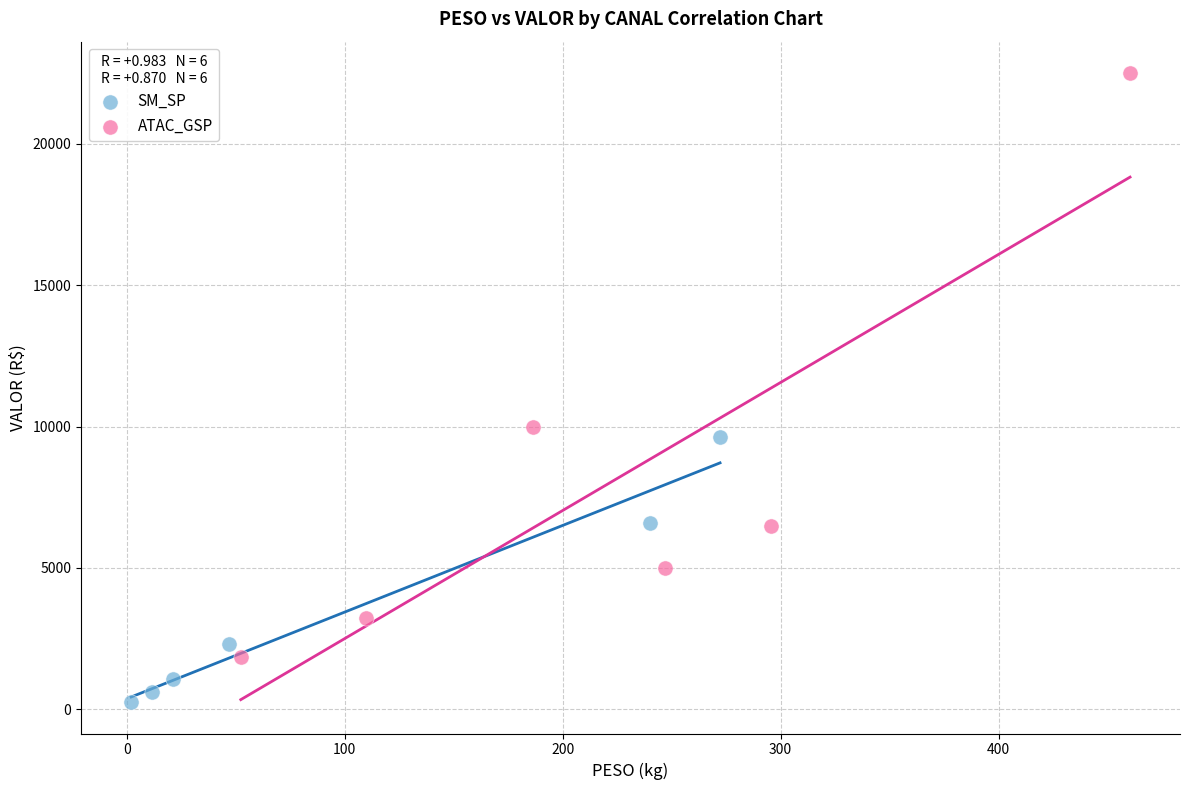

Which series reaches the minimum Y coordinate?

SM_SP